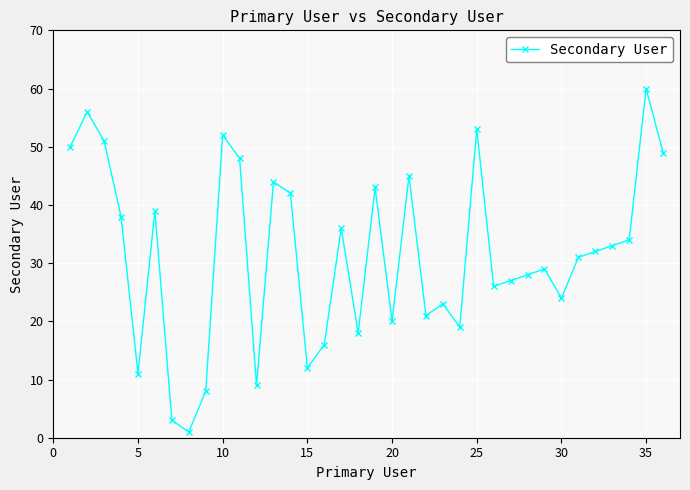

Reading left to right, list all the values displayed in this chart.

50	56	51	38	11	39	3	1	8	52	48	9	44	42	12	16	36	18	43	20	45	21	23	19	53	26	27	28	29	24	31	32	33	34	60	49